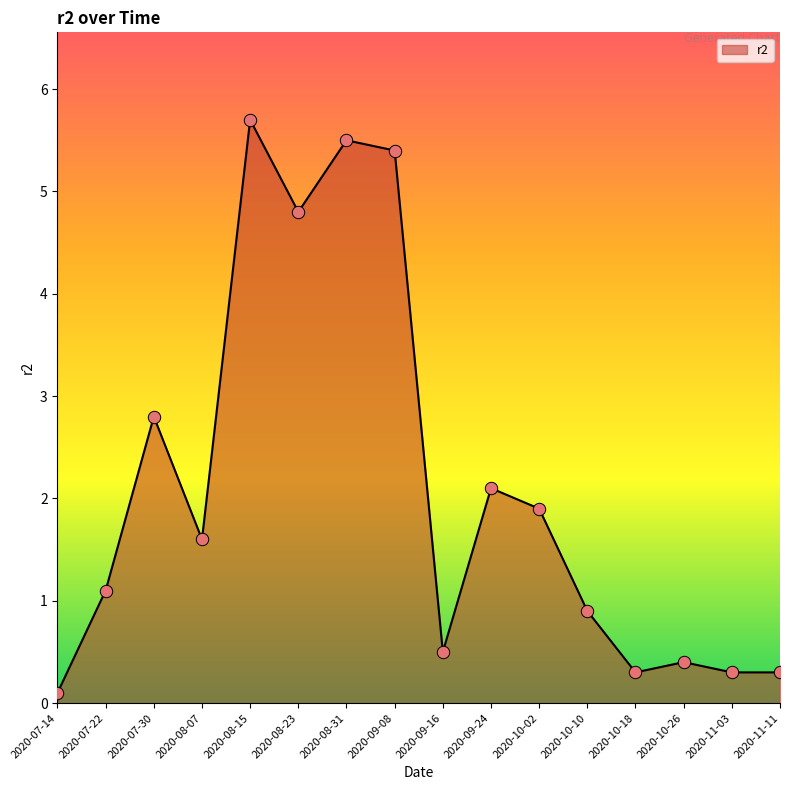

Approximately how many times larger is the value at 2020-07-30 compared to 2020-08-31?

0.5